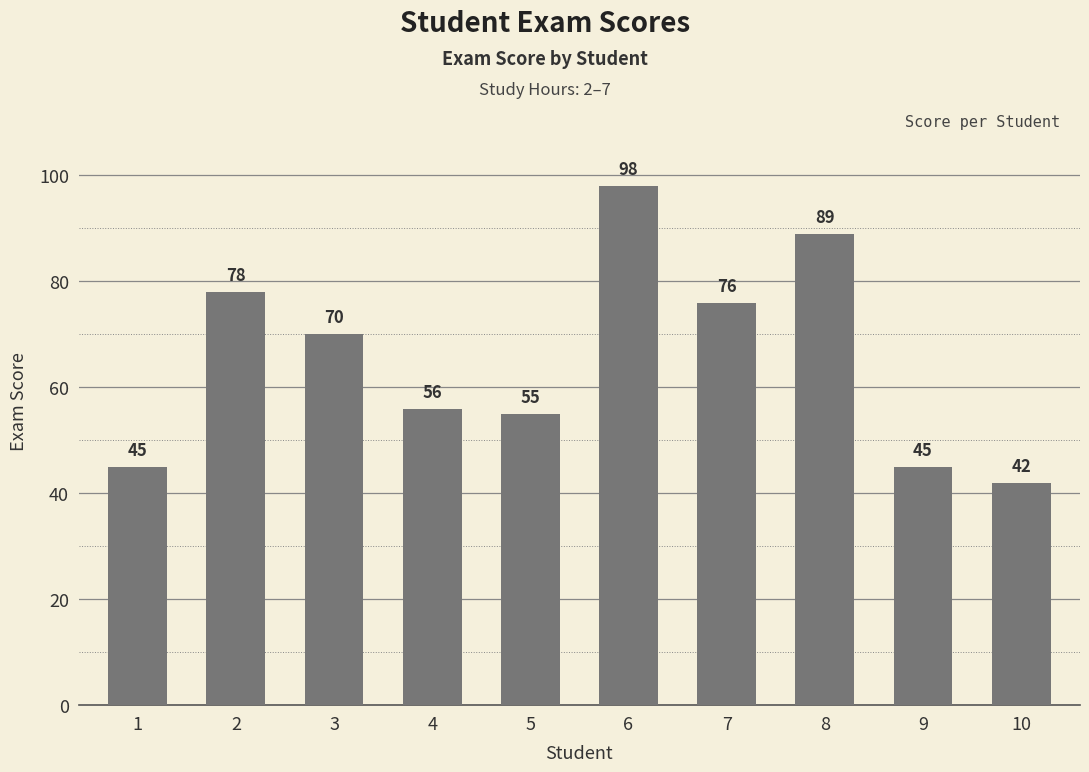

True or false: the data shows 34 at 2.

False